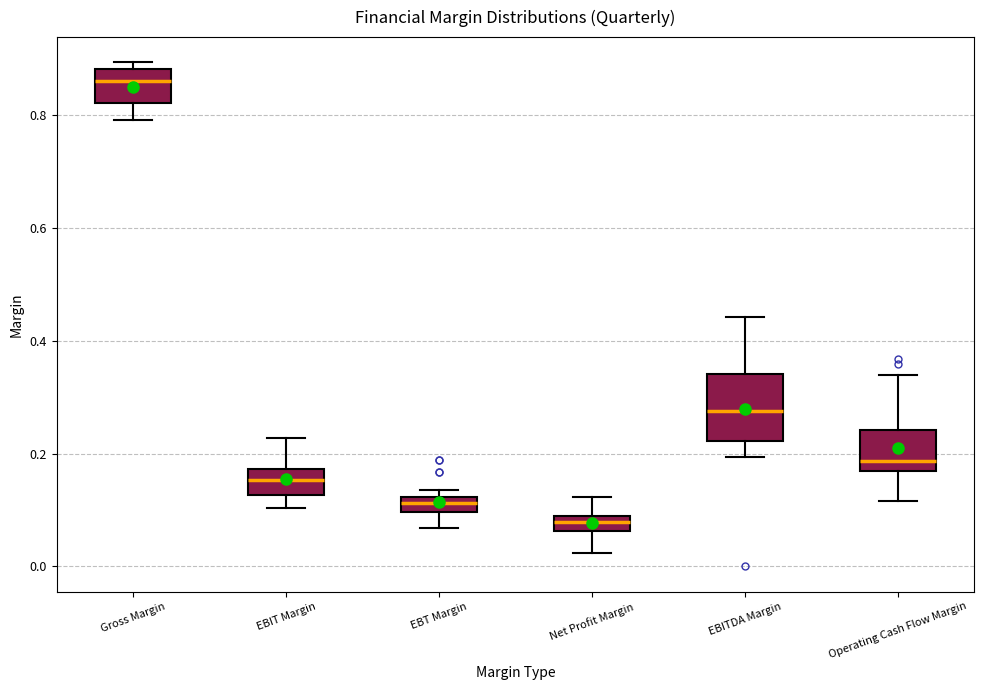

Which box's median line is the lowest?

Net Profit Margin